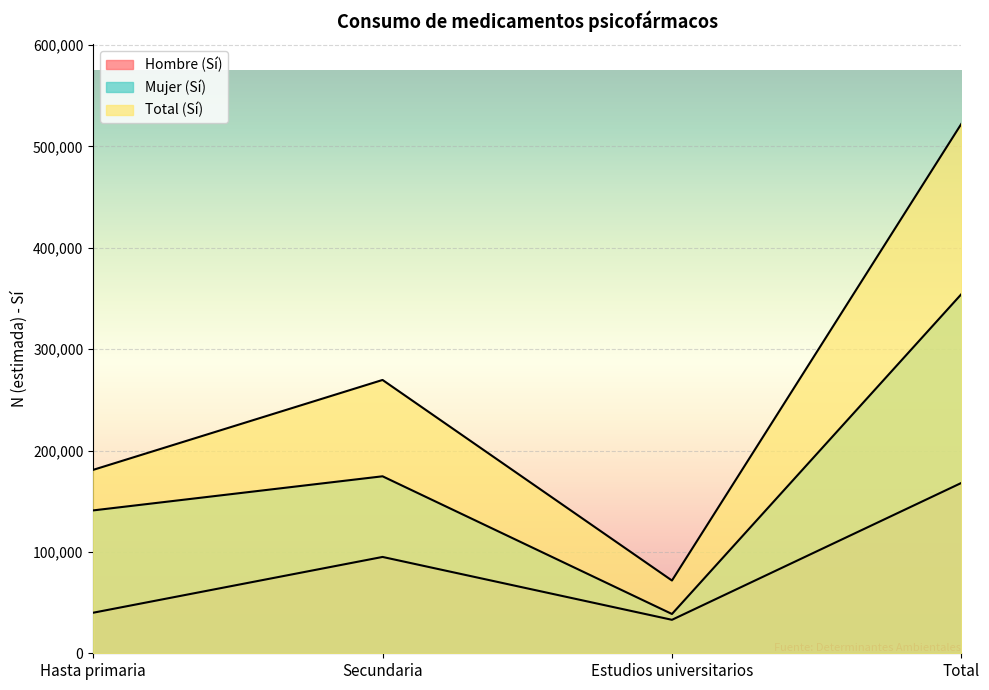

What is the difference between the Hombre_Si_N values at Hasta primaria and Estudios universitarios?

6984